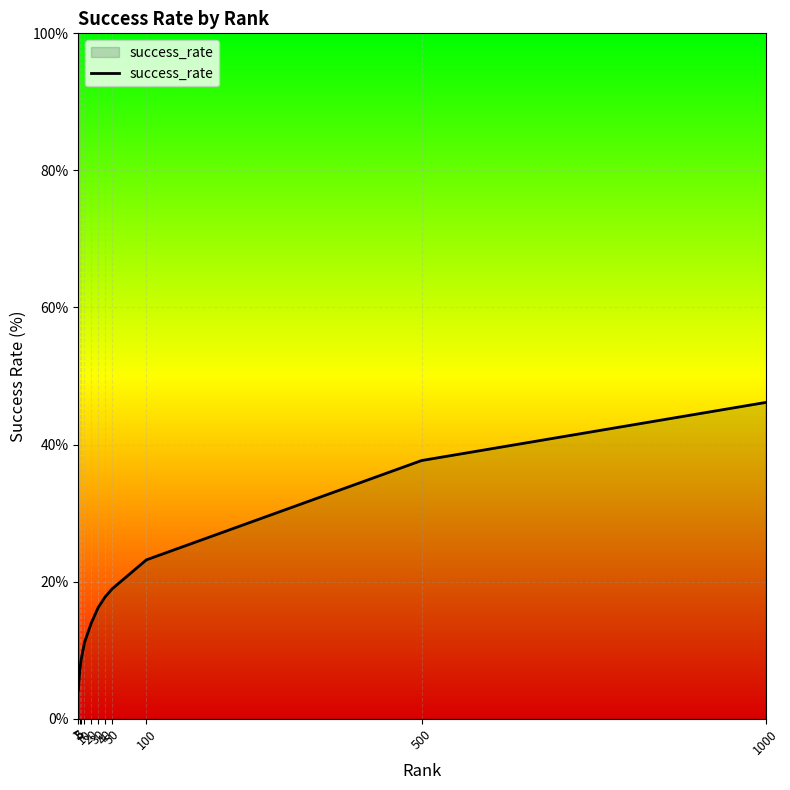

Reading left to right, extract all data points from this chart.

4.2	6.9	8.5	11.1	14.0	16.2	17.8	18.9	23.2	37.7	46.1